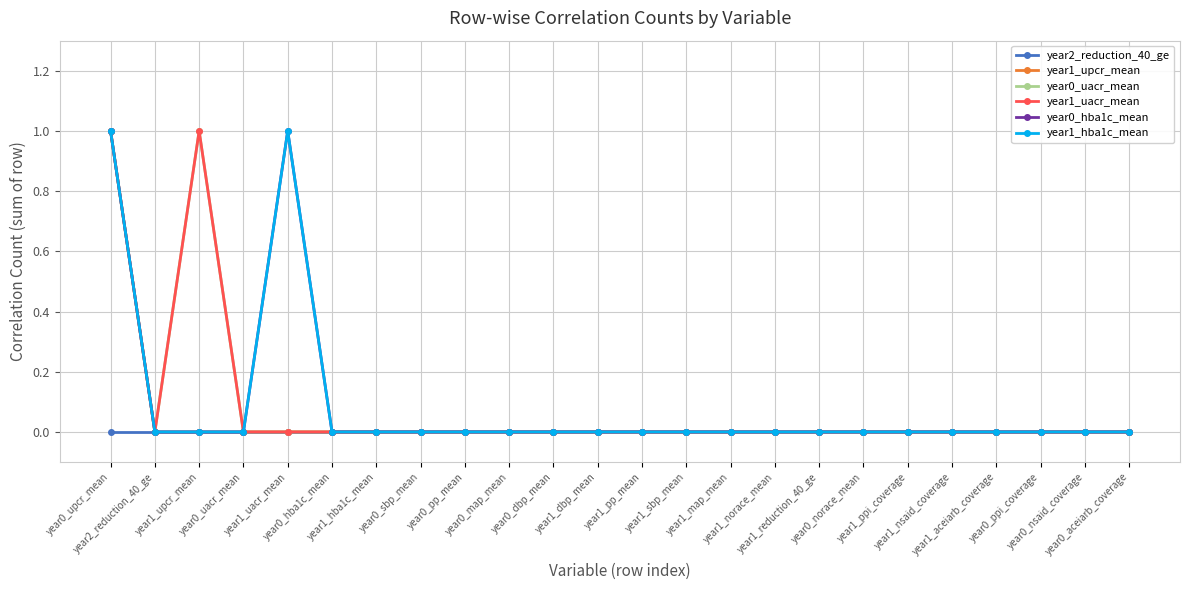

What is the label of the 10th point from the right?

year1_map_mean